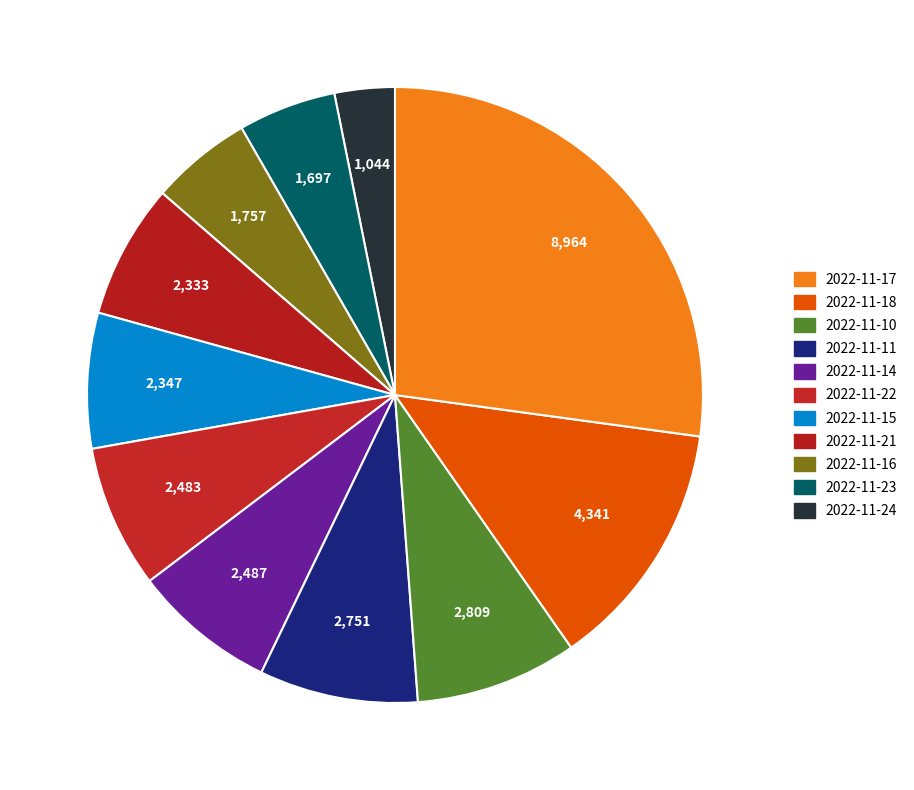

Which category has the smallest portion of the pie?

2022-11-24